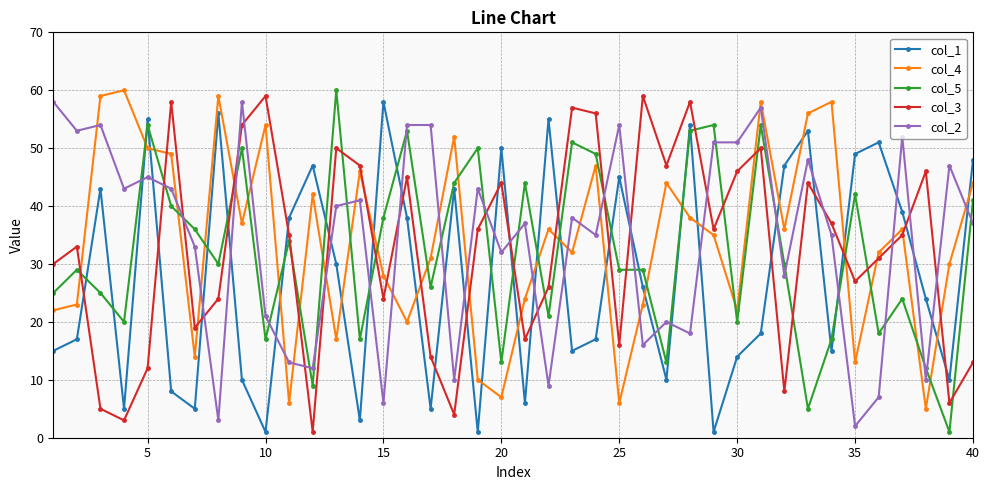

How many times do col_3 and col_2 cross each other?

18